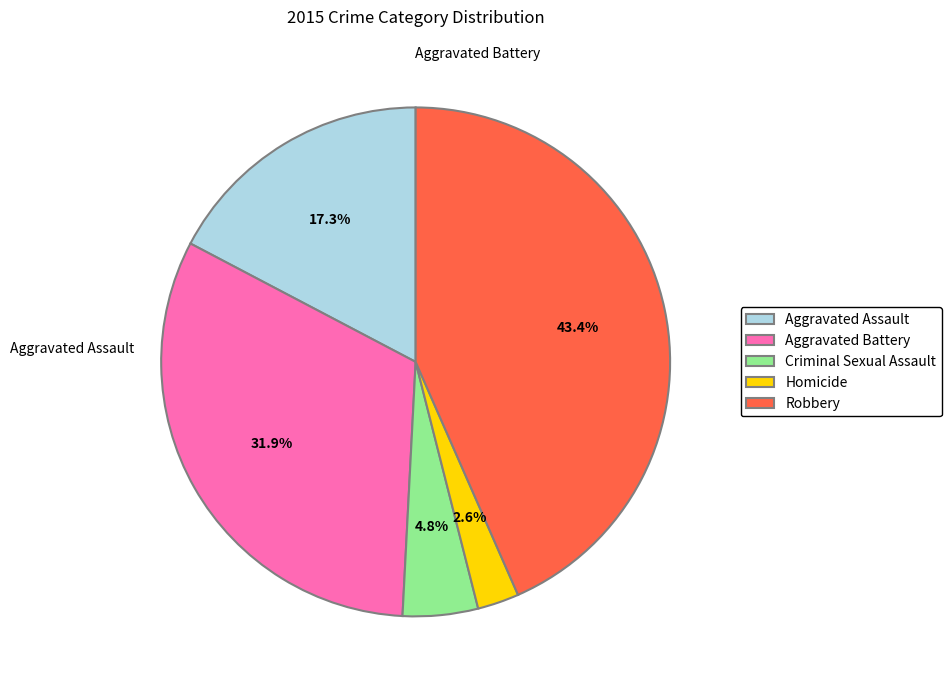

To the nearest percent, what is the combined percentage of Aggravated Assault and Robbery?

61%